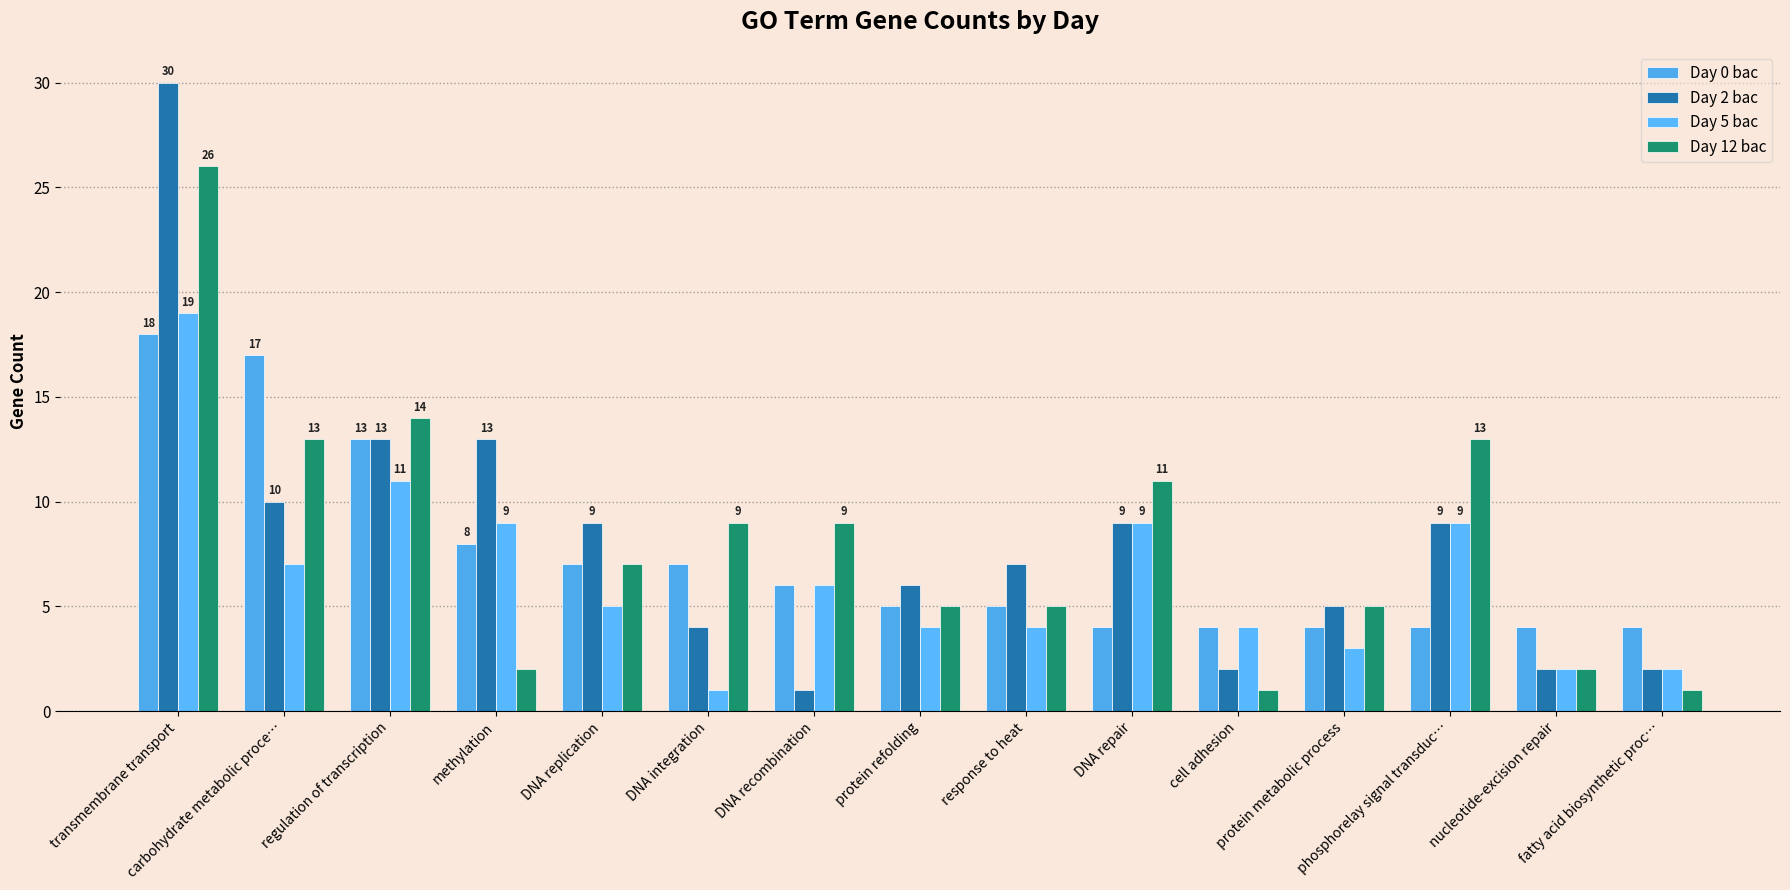

Reading right to left, extract all data points from this chart.

Day 0 bac: fatty acid biosynthetic proc…=4	nucleotide-excision repair=4	phosphorelay signal transduc…=4	protein metabolic process=4	cell adhesion=4	DNA repair=4	response to heat=5	protein refolding=5	DNA recombination=6	DNA integration=7	DNA replication=7	methylation=8	regulation of transcription=13	carbohydrate metabolic proce…=17	transmembrane transport=18
Day 2 bac: fatty acid biosynthetic proc…=2	nucleotide-excision repair=2	phosphorelay signal transduc…=9	protein metabolic process=5	cell adhesion=2	DNA repair=9	response to heat=7	protein refolding=6	DNA recombination=1	DNA integration=4	DNA replication=9	methylation=13	regulation of transcription=13	carbohydrate metabolic proce…=10	transmembrane transport=30
Day 5 bac: fatty acid biosynthetic proc…=2	nucleotide-excision repair=2	phosphorelay signal transduc…=9	protein metabolic process=3	cell adhesion=4	DNA repair=9	response to heat=4	protein refolding=4	DNA recombination=6	DNA integration=1	DNA replication=5	methylation=9	regulation of transcription=11	carbohydrate metabolic proce…=7	transmembrane transport=19
Day 12 bac: fatty acid biosynthetic proc…=1	nucleotide-excision repair=2	phosphorelay signal transduc…=13	protein metabolic process=5	cell adhesion=1	DNA repair=11	response to heat=5	protein refolding=5	DNA recombination=9	DNA integration=9	DNA replication=7	methylation=2	regulation of transcription=14	carbohydrate metabolic proce…=13	transmembrane transport=26